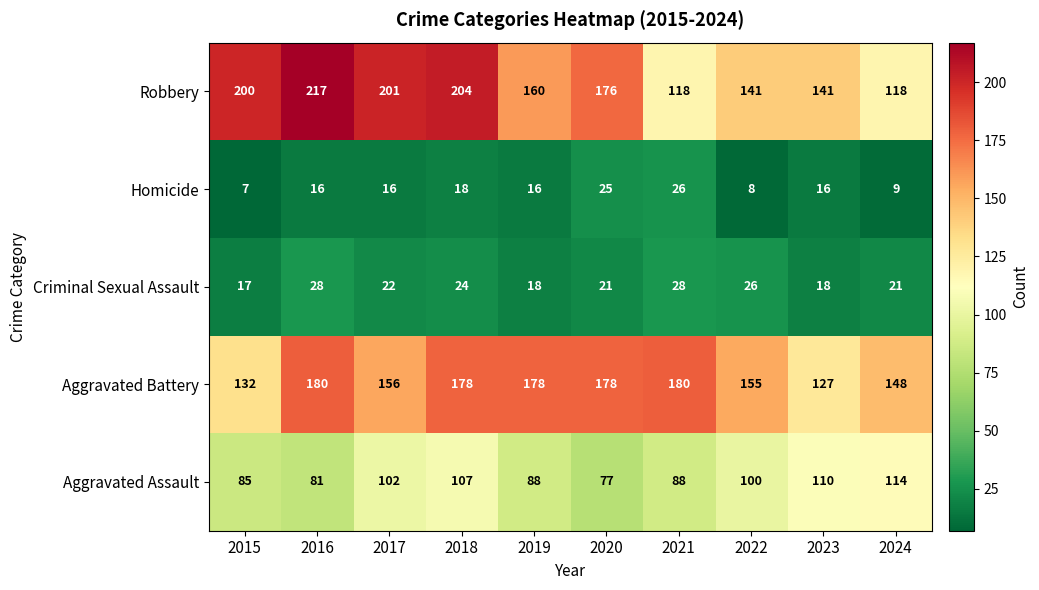

Which label corresponds to the largest value in the chart?

2016